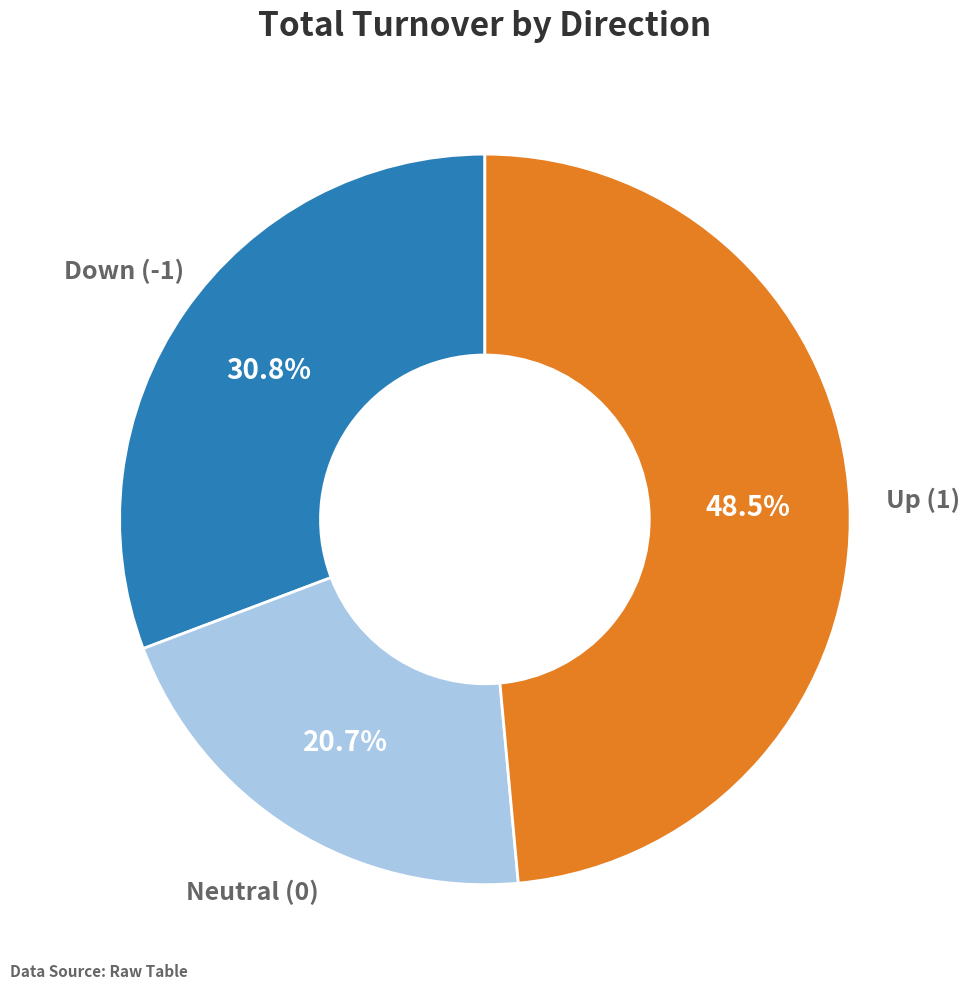

Is there any slice that represents more than half of the pie?

No